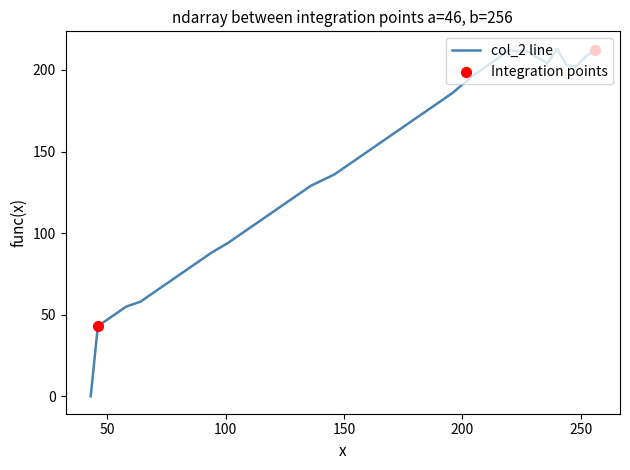

What is the difference between the maximum and minimum values?

213